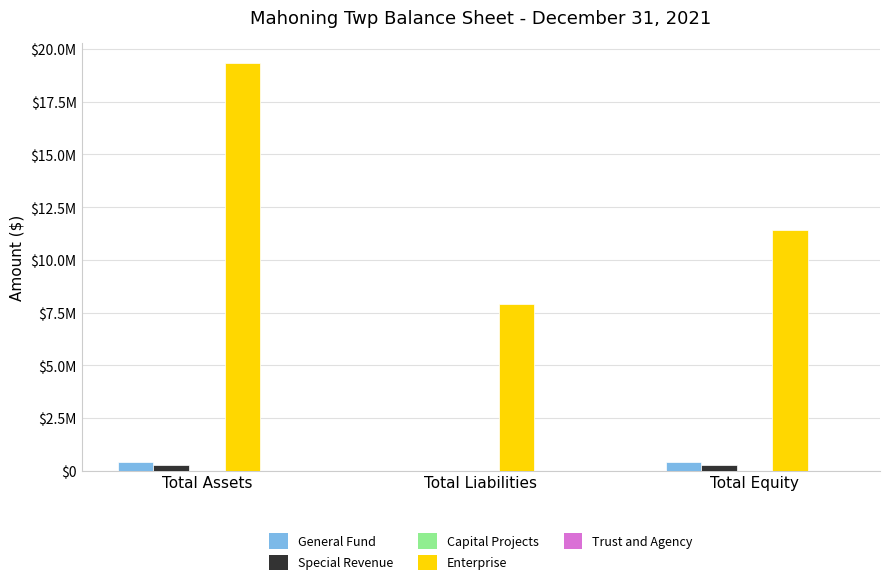

At how many categories does at least one series exceed 8658586?

2